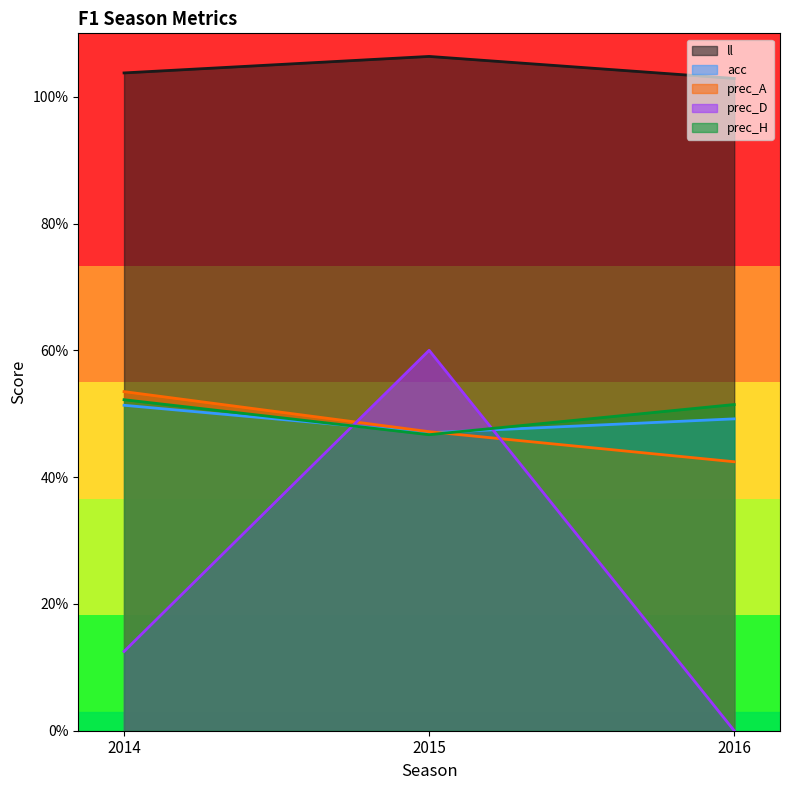

Reading right to left, transcribe all the data shown in this chart.

ll: 1.0	1.1	1.0
acc: 0.5	0.5	0.5
prec_A: 0.4	0.5	0.5
prec_D: 0.0	0.6	0.1
prec_H: 0.5	0.5	0.5